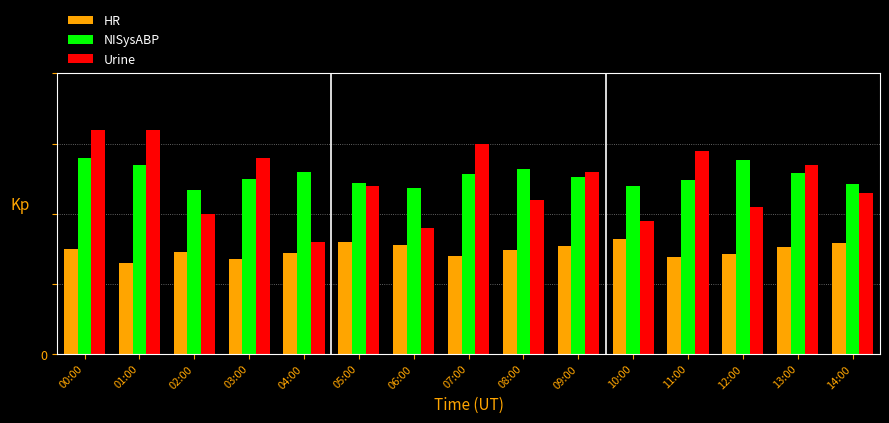

Which series has the largest range (max minus min)?

Urine